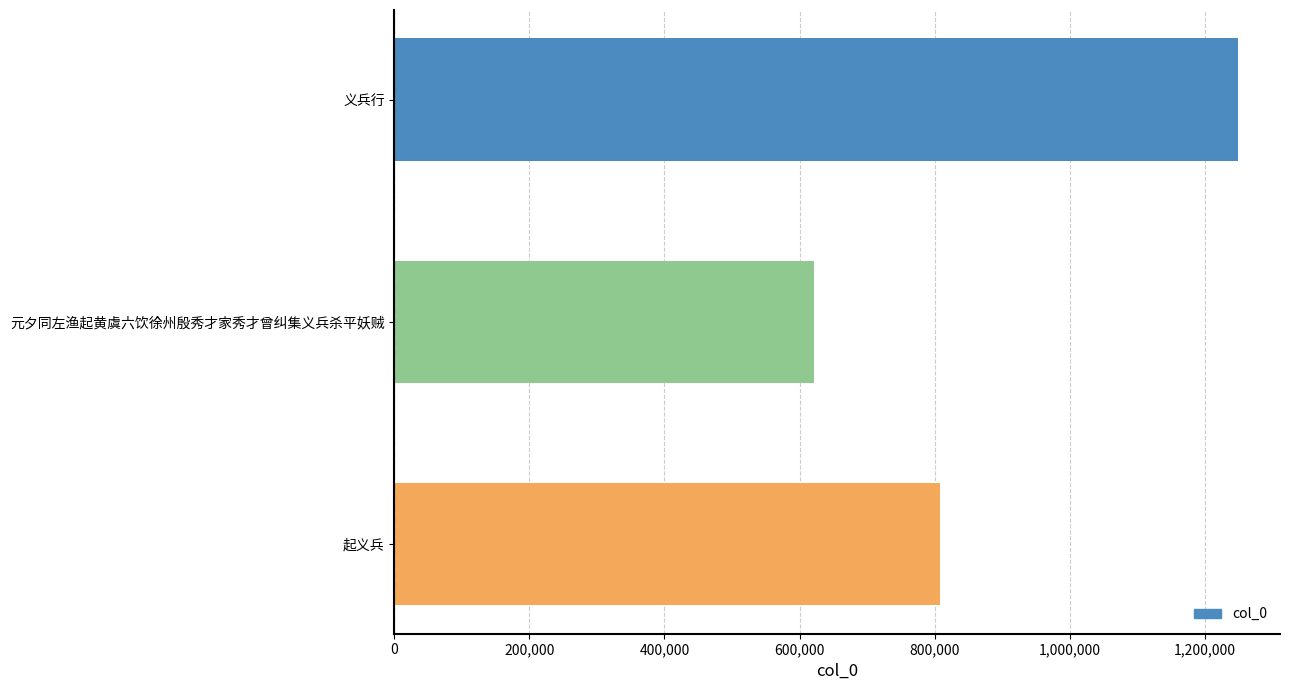

Reading top to bottom, transcribe all the data shown in this chart.

义兵行=1249097	元夕同左渔起黄虞六饮徐州殷秀才家秀才曾纠集义兵杀平妖贼=621318	起义兵=808412